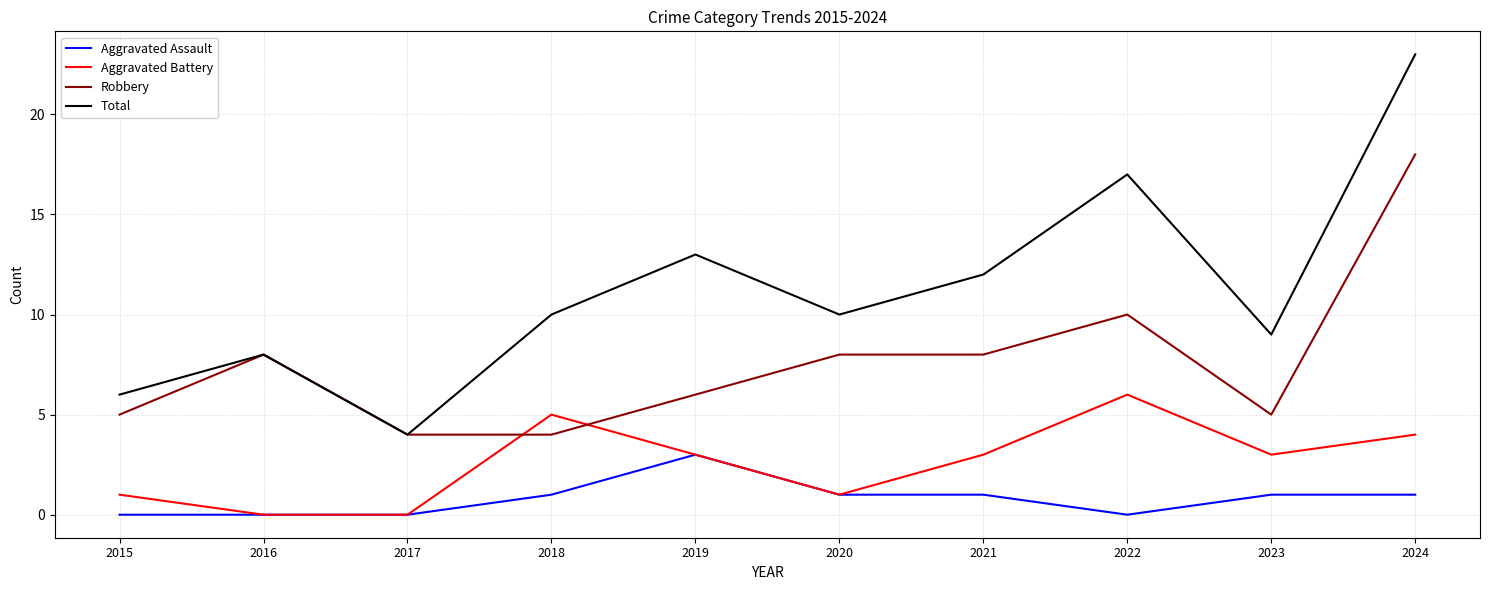

The Robbery series shows 2 at 2018. True or false?

False